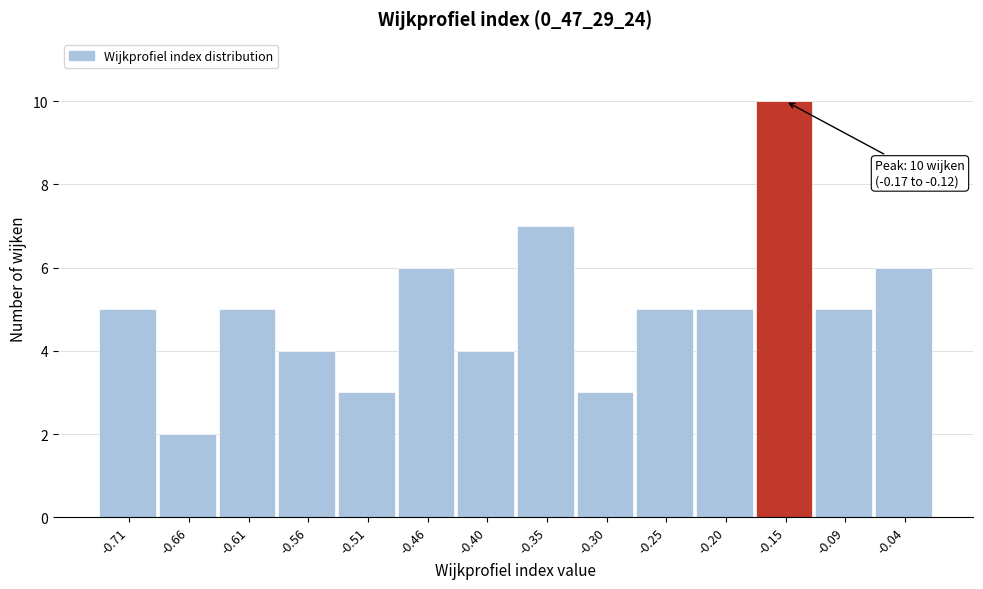

Which range on the x-axis has the tallest bar?

-0.17 to -0.12